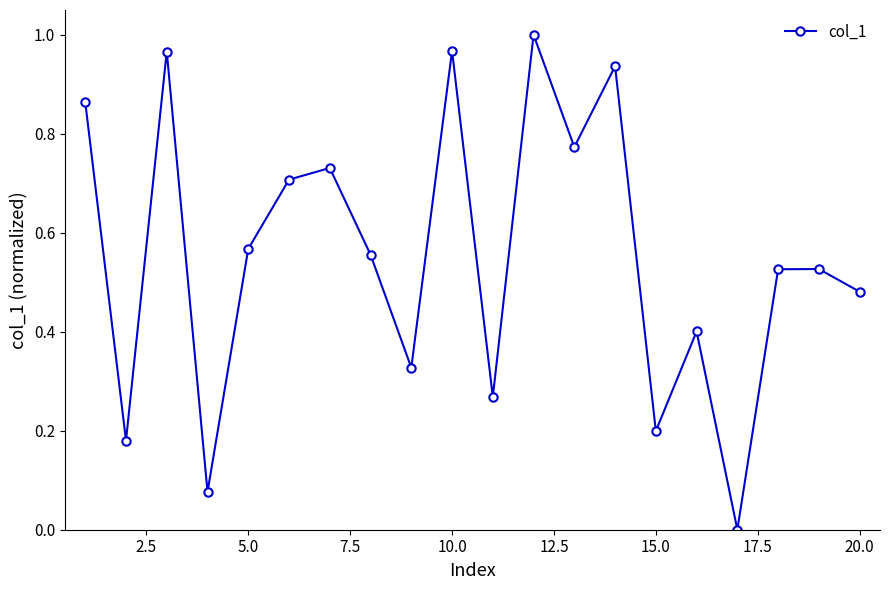

How many points are higher than both their immediate neighbors (excluding endpoints)?

7